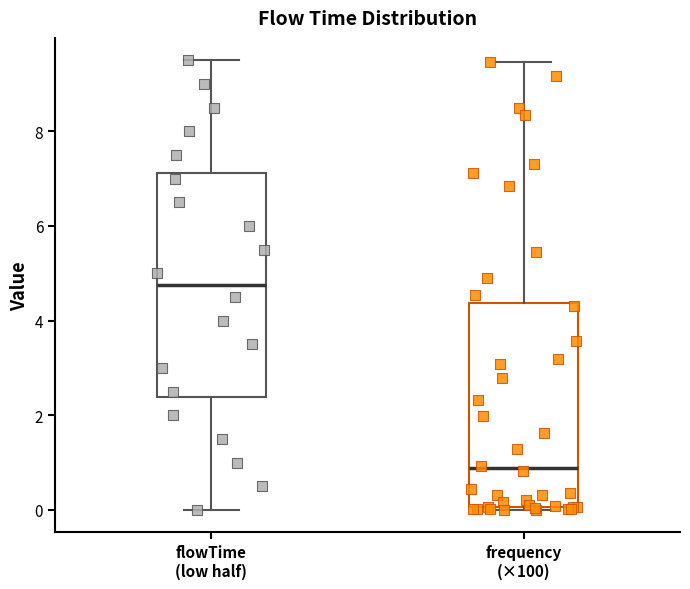

Which box is the tallest, from its lower edge to its upper edge?

flowTime (low half)